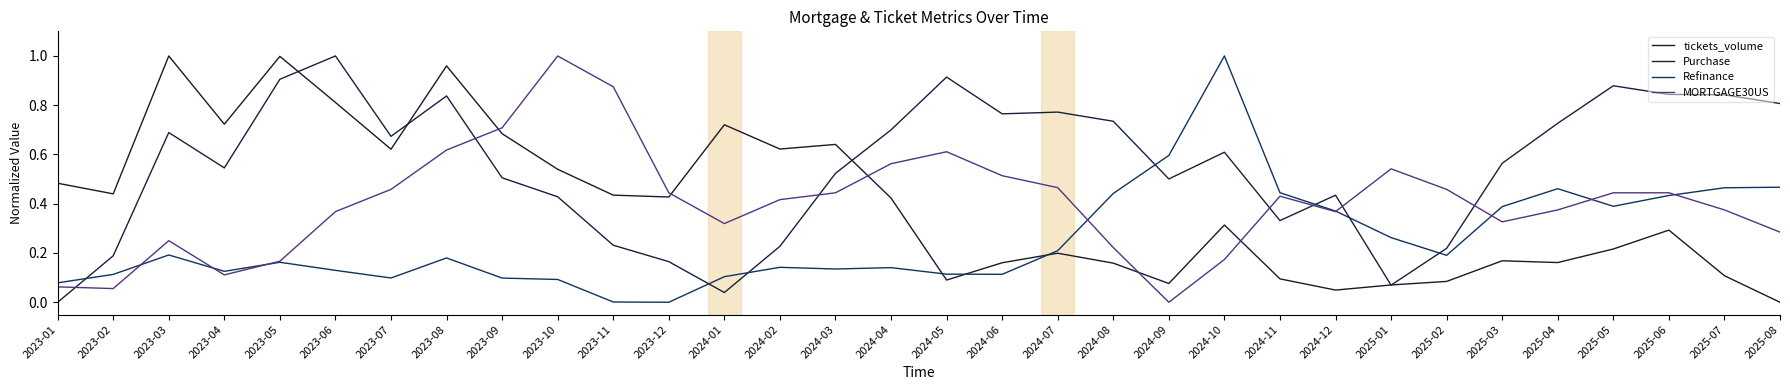

Which series has the widest spread of values?

tickets_volume